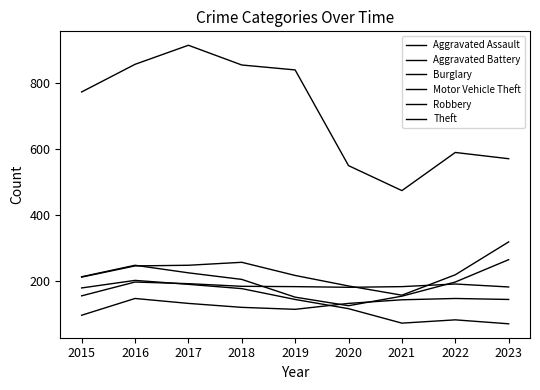

Is this an area chart (filled region under the line)?

No